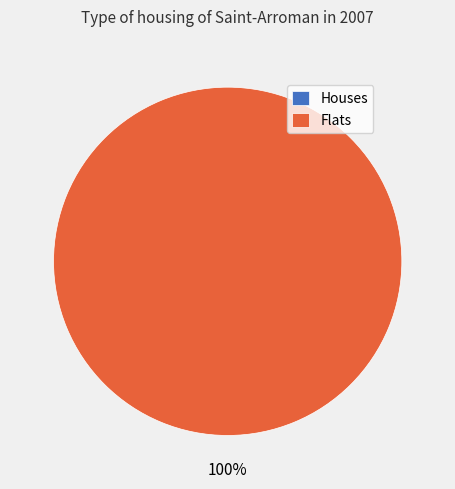

True or false: 1627686499 accounts for 100% of the total.

True